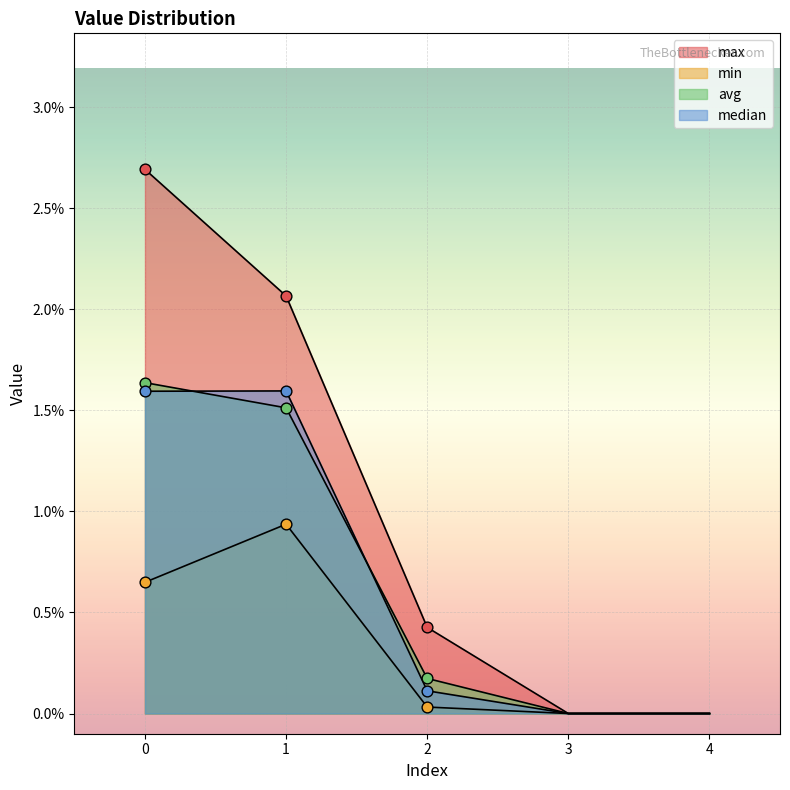

Which series reaches the minimum Y coordinate?

max